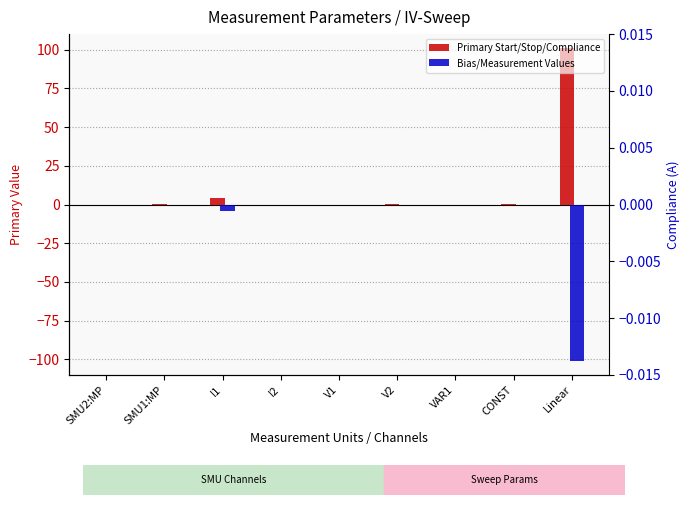

Between CONST and I1, which is larger?

I1